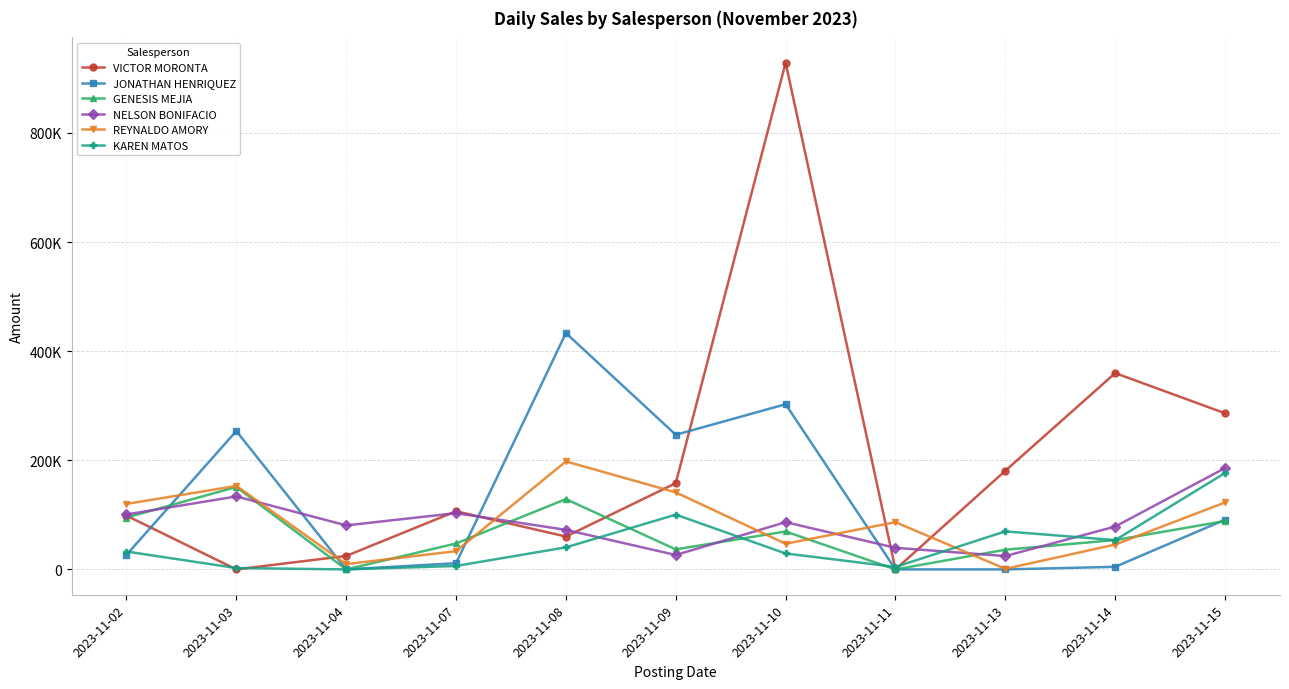

What are all the series names shown in the legend?

VICTOR MORONTA, JONATHAN HENRIQUEZ, GENESIS MEJIA, NELSON BONIFACIO, REYNALDO AMORY, KAREN MATOS